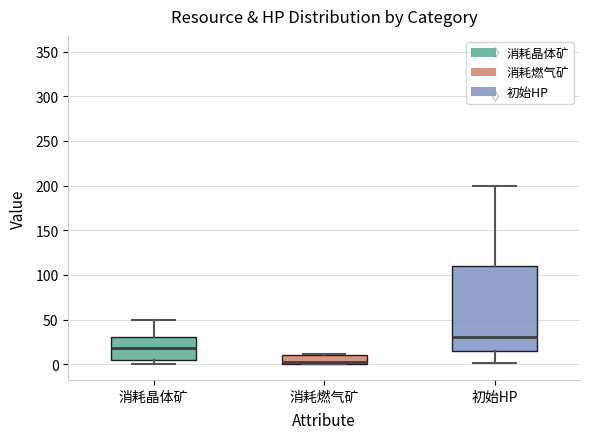

Comparing the boxes themselves (not the whiskers), which one is the tallest?

初始HP